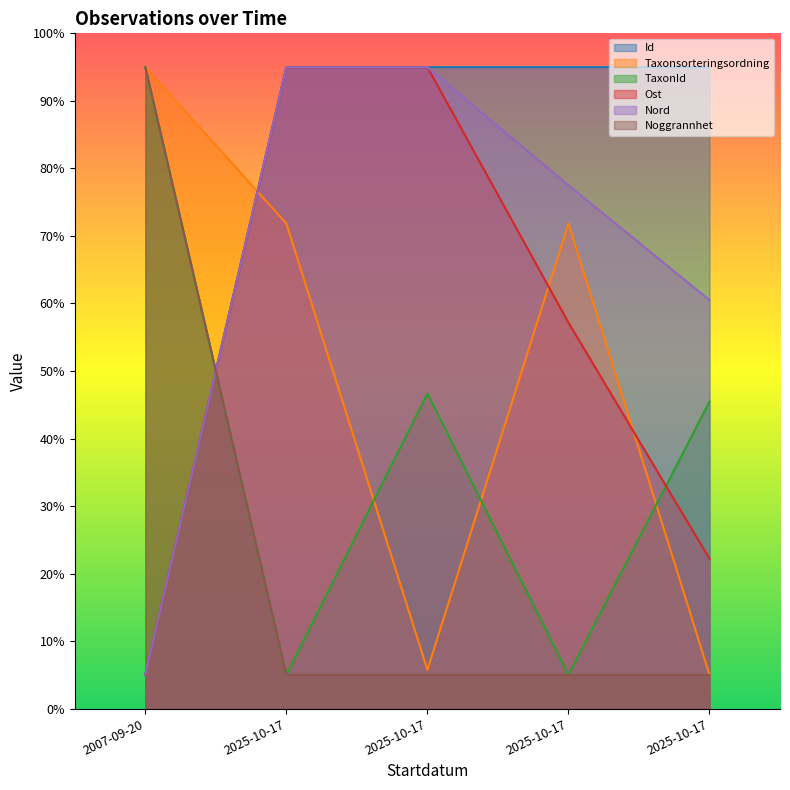

What is the sum of all Ost values?

274.4